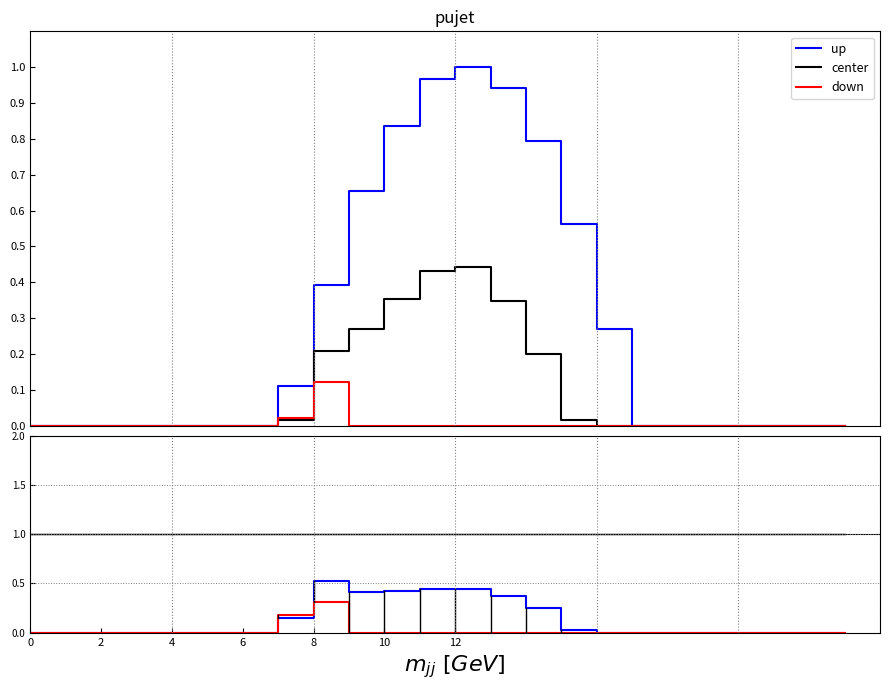

The value of down at 22 is 0.0. True or false?

True